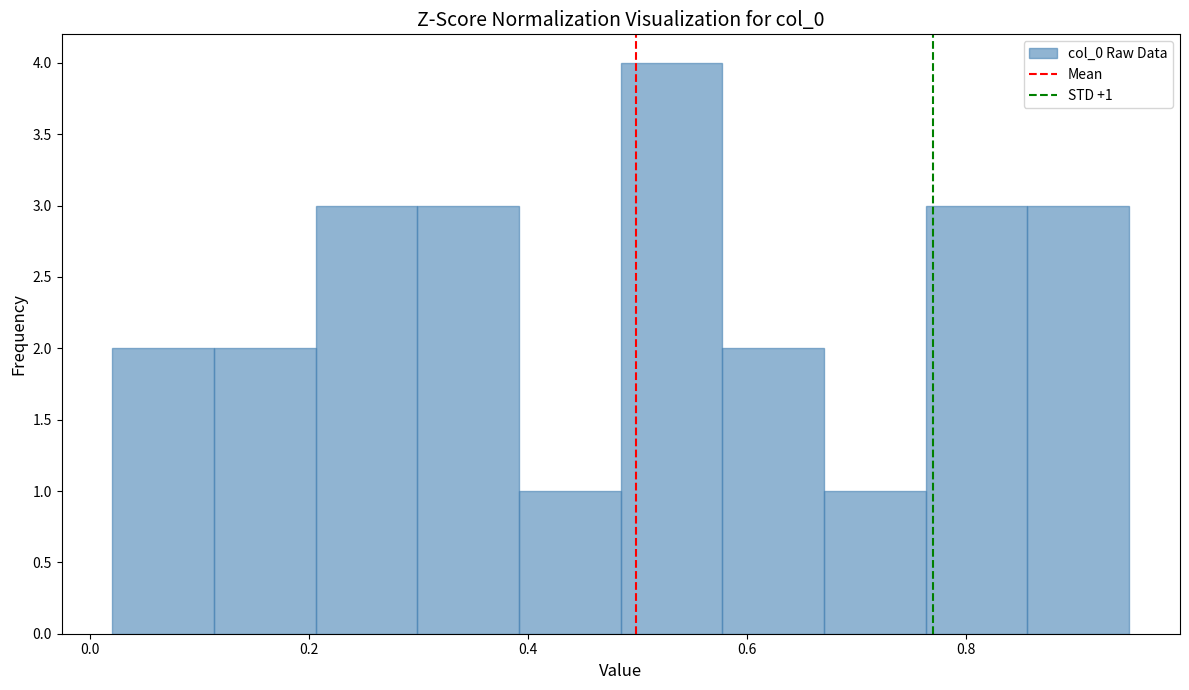

Over which range of the x-axis is the bar tallest?

0.48 to 0.58